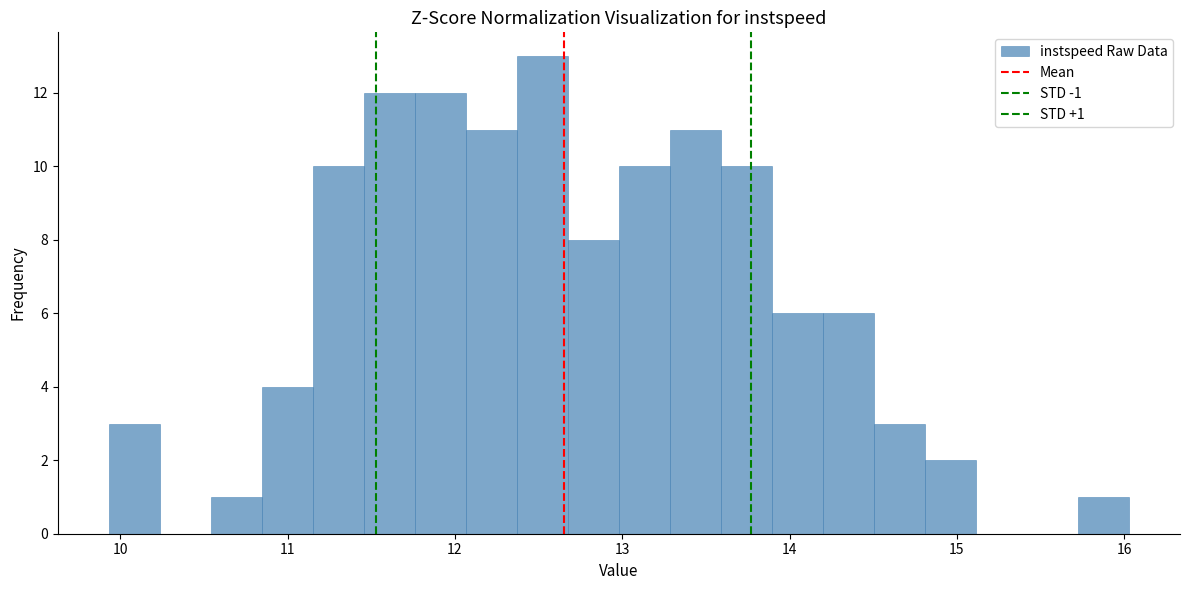

Read against the x-axis, roughly where is the centre of the tallest bar?

12.5